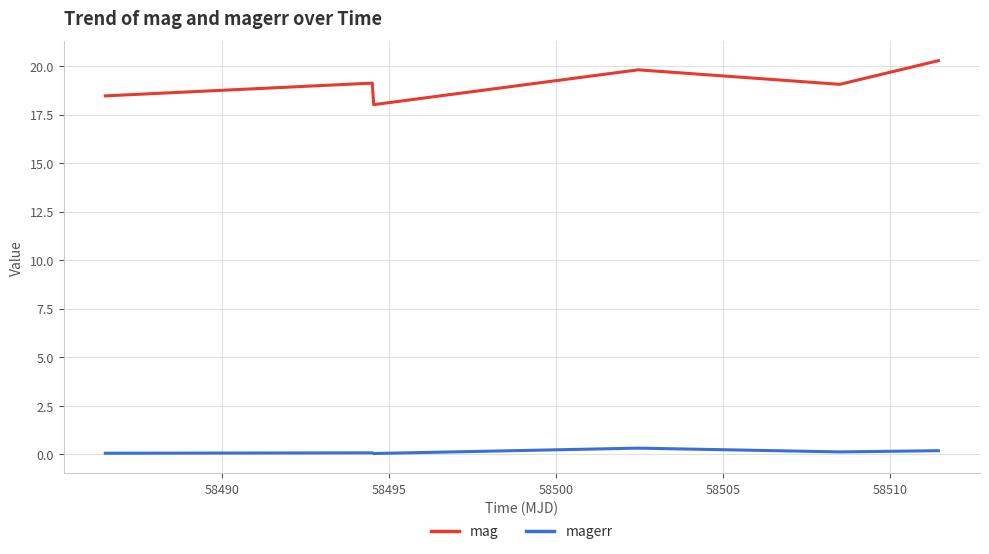

True or false: mag and magerr intersect in this chart.

False